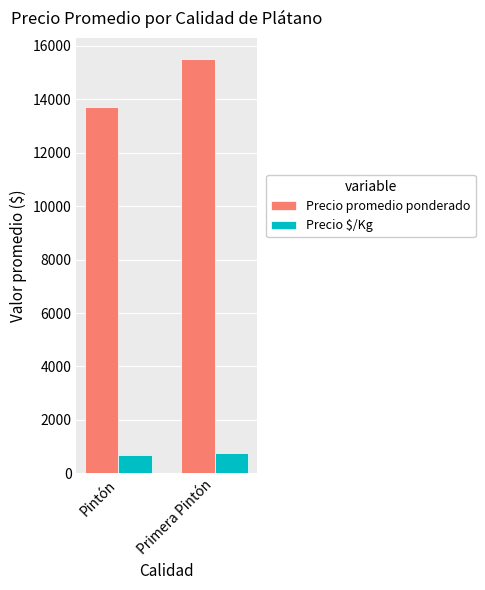

What is the average value of the Precio promedio ponderado series?

14613.1